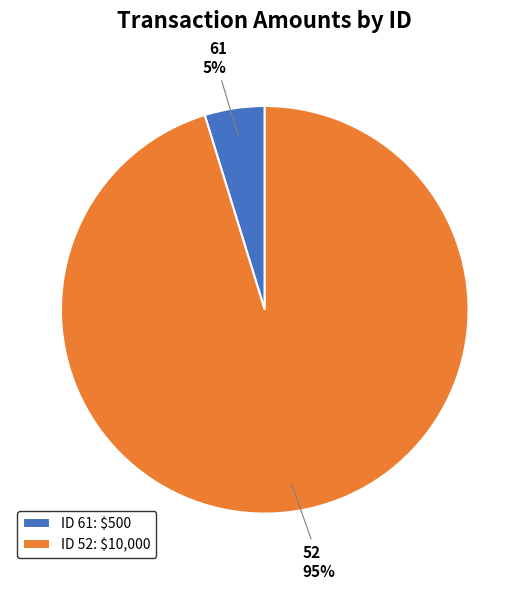

True or false: 52 accounts for 80% of the total.

False